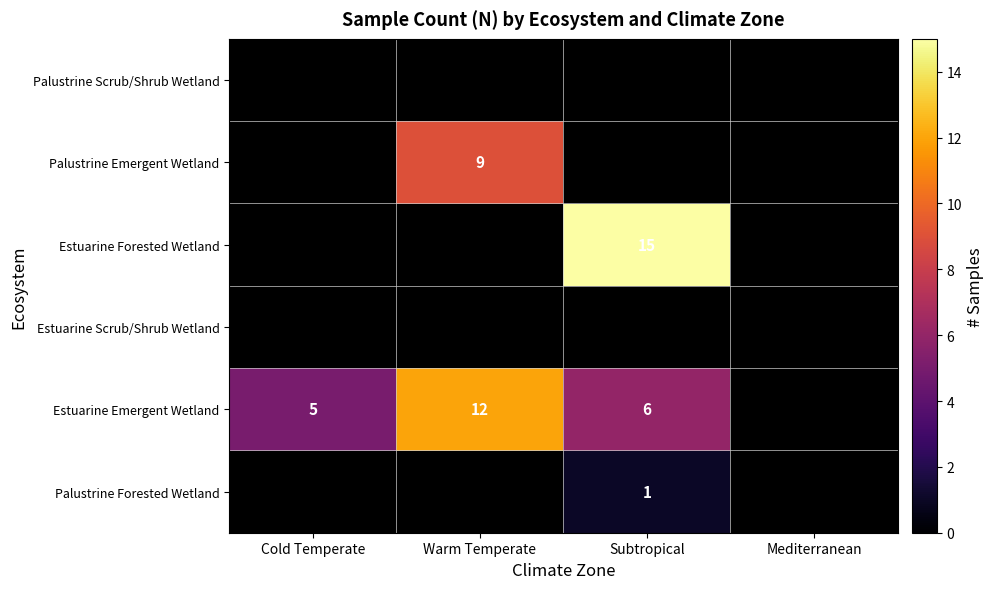

At which category is the sum across all series the highest?

Subtropical